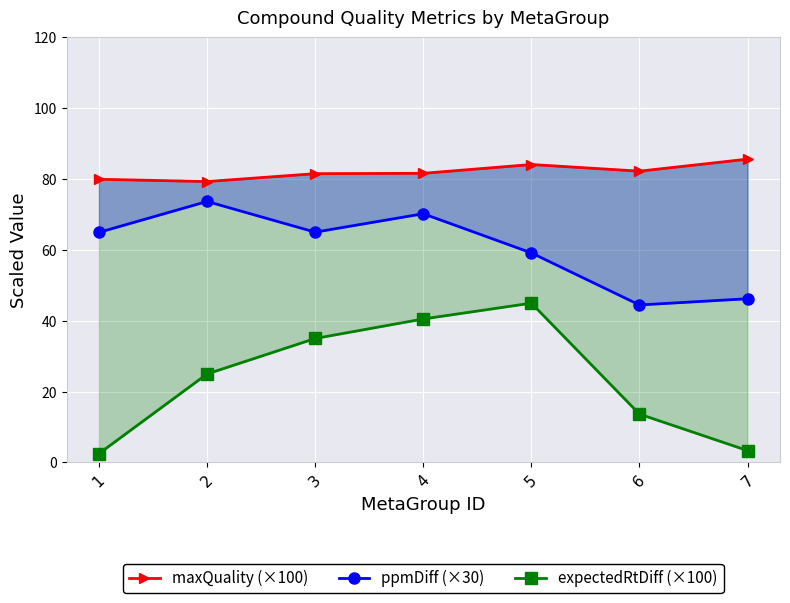

What is the total value across all series at 5?

188.2